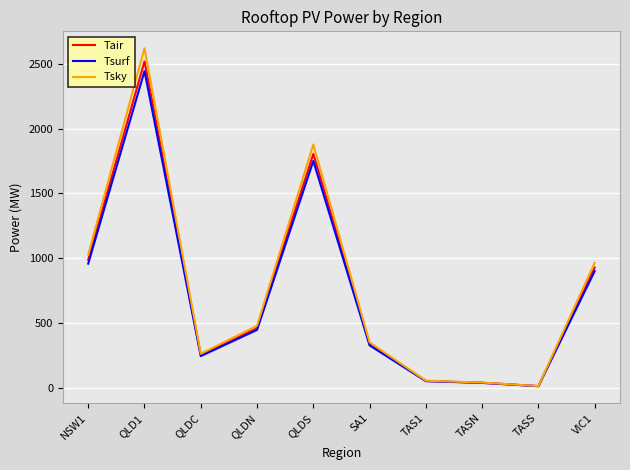

Between TASN and VIC1, which series saw the biggest shift?

Tsky